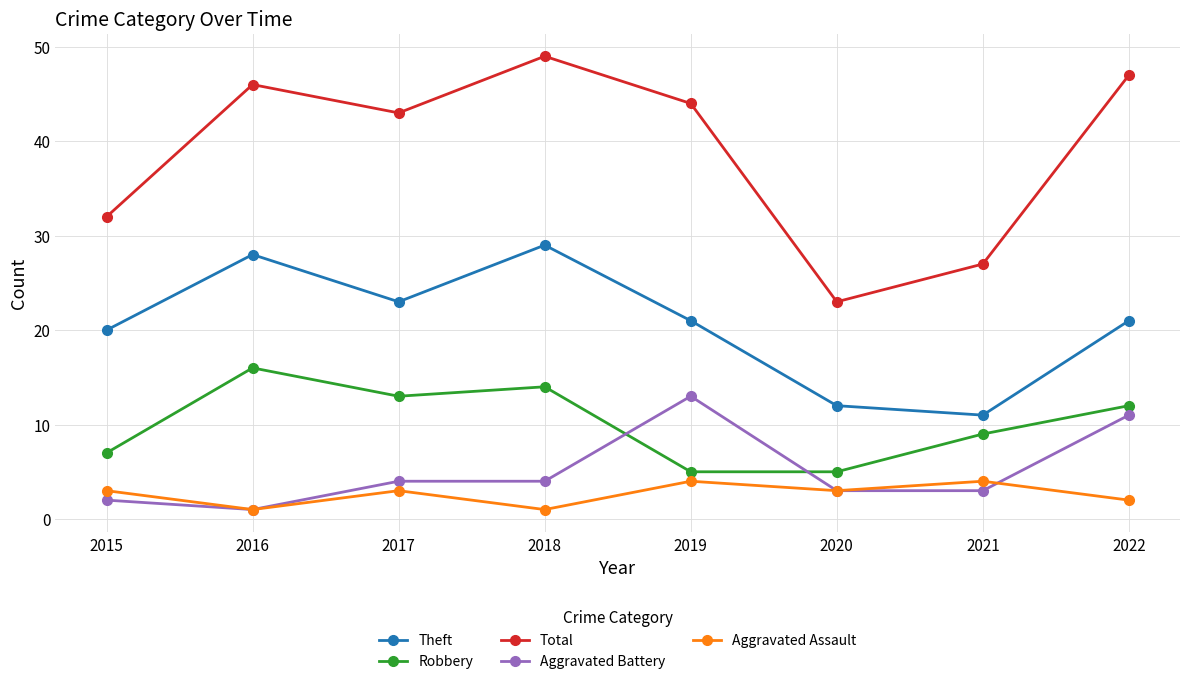

What is the sum of all Theft values?

165